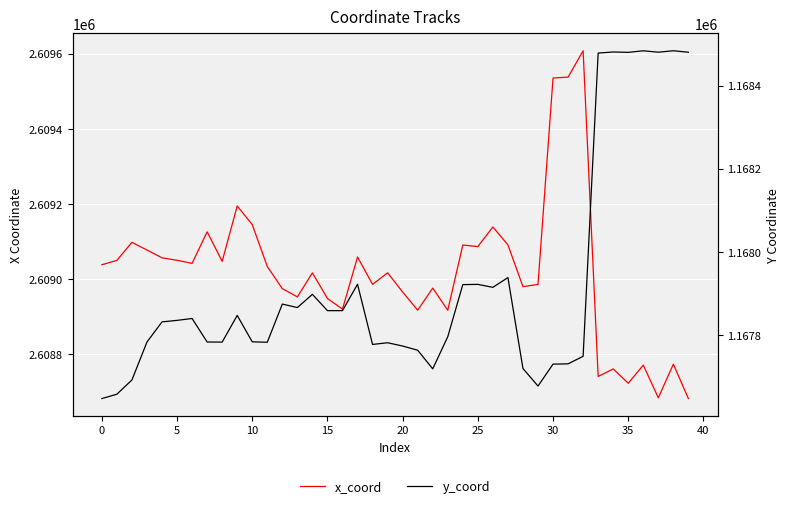

What is the total value across all series at 21?

3776680.6